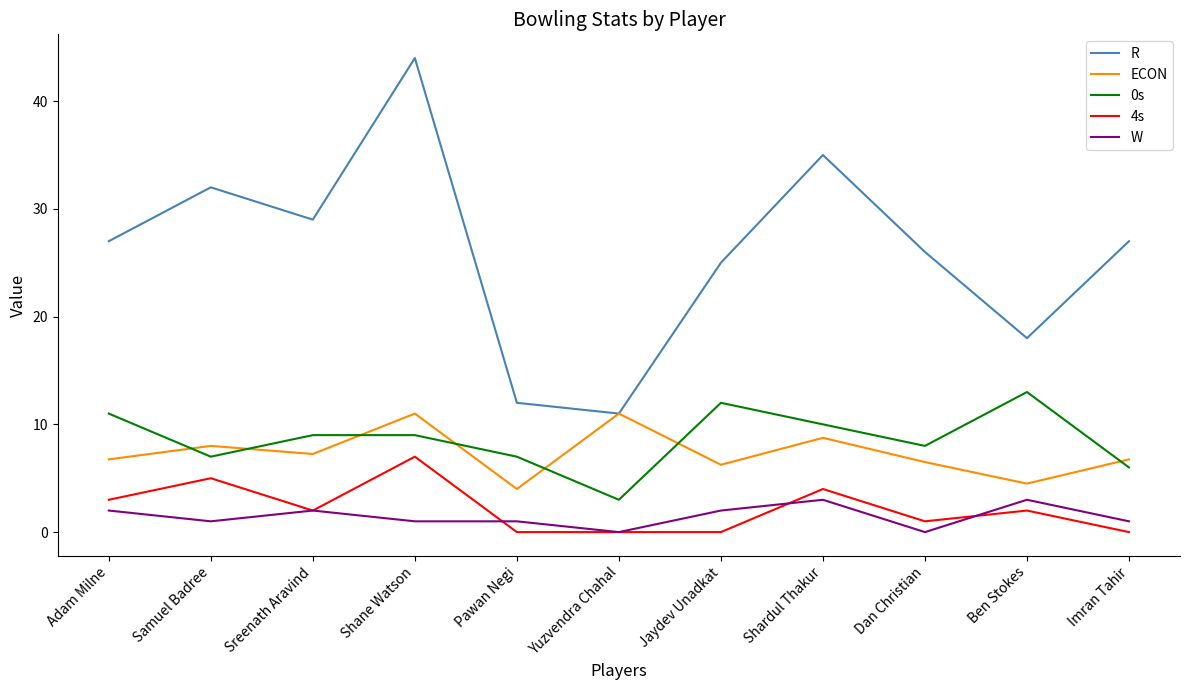

Which category has the highest value across all series?

Shane Watson